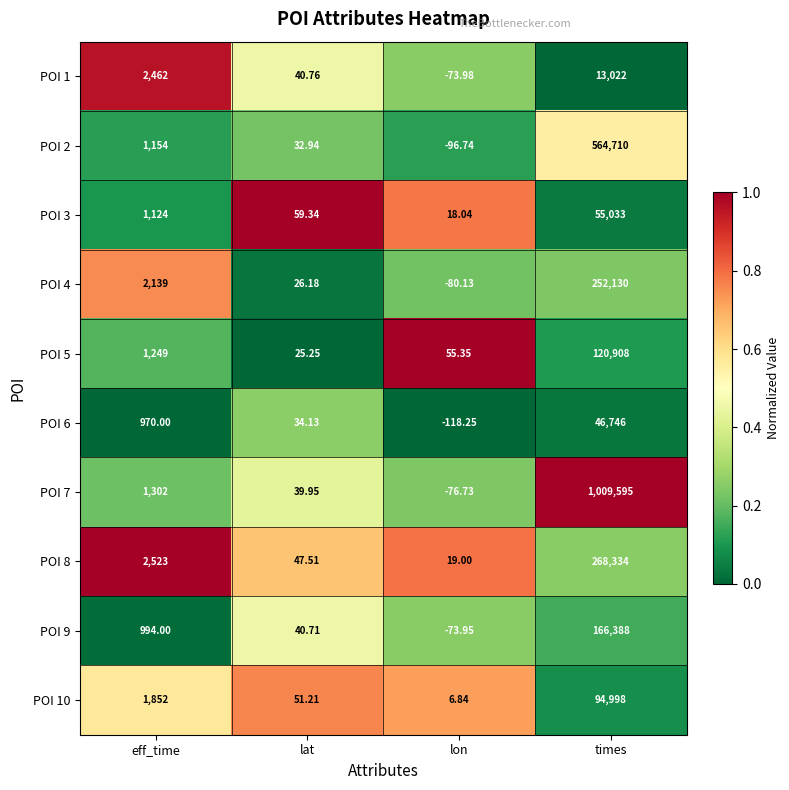

At which category is the sum across all series the highest?

times